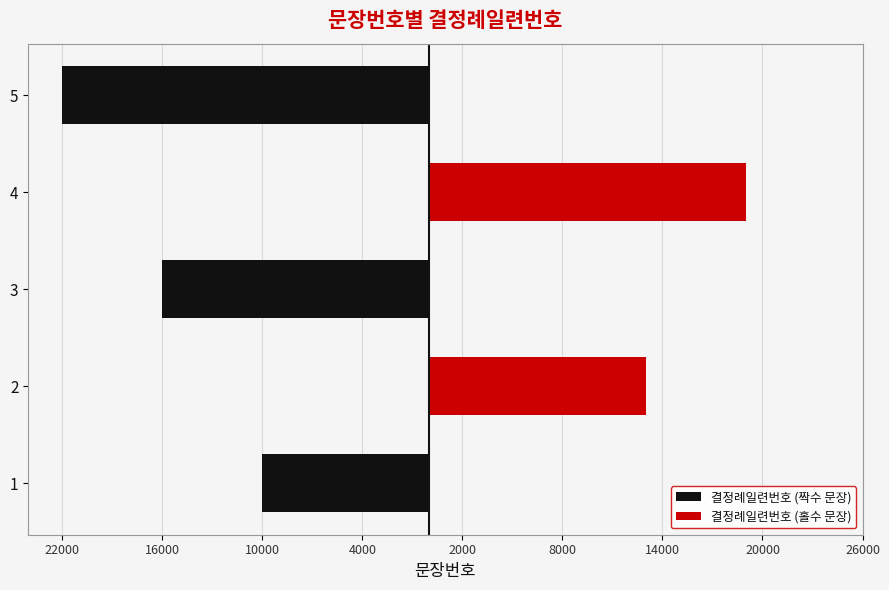

Reading left to right, list all the values displayed in this chart.

결정례일련번호 (짝수 문장): -10000	0	-16000	0	-22000
결정례일련번호 (홀수 문장): 0	13000	0	19000	0